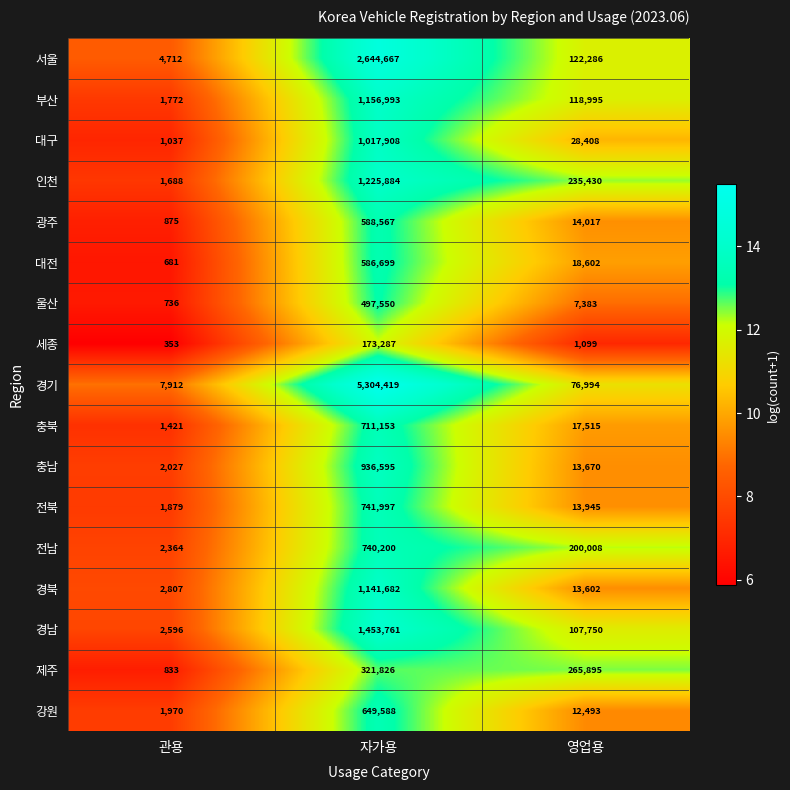

Count the number of data series in this chart.

17